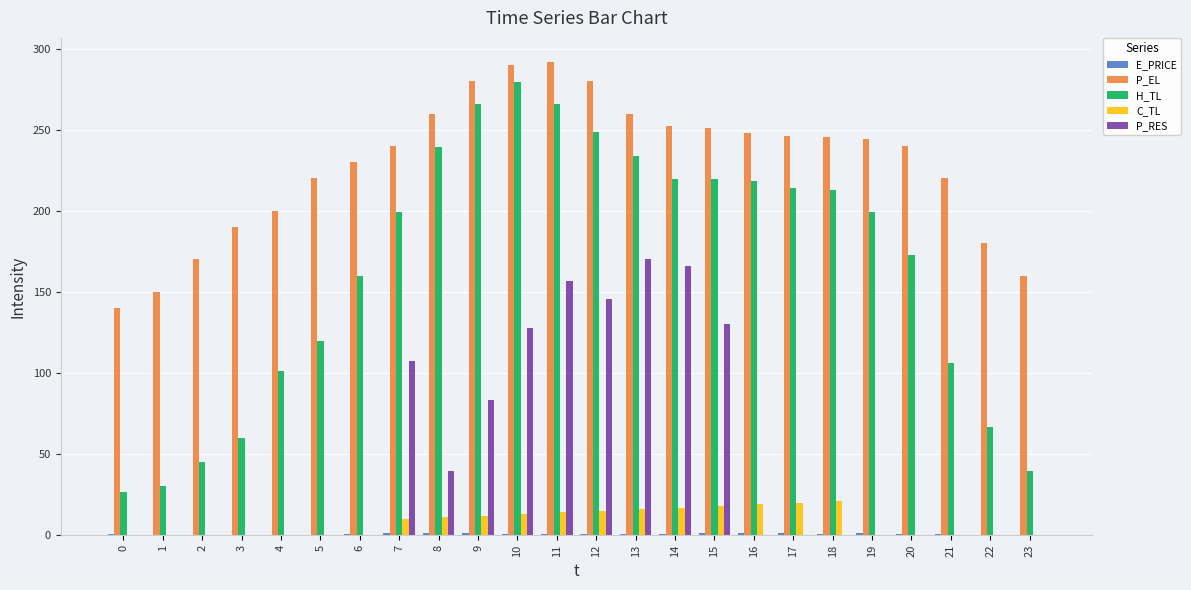

Is the value of C_TL at 4 greater than the value of P_EL at 1?

No